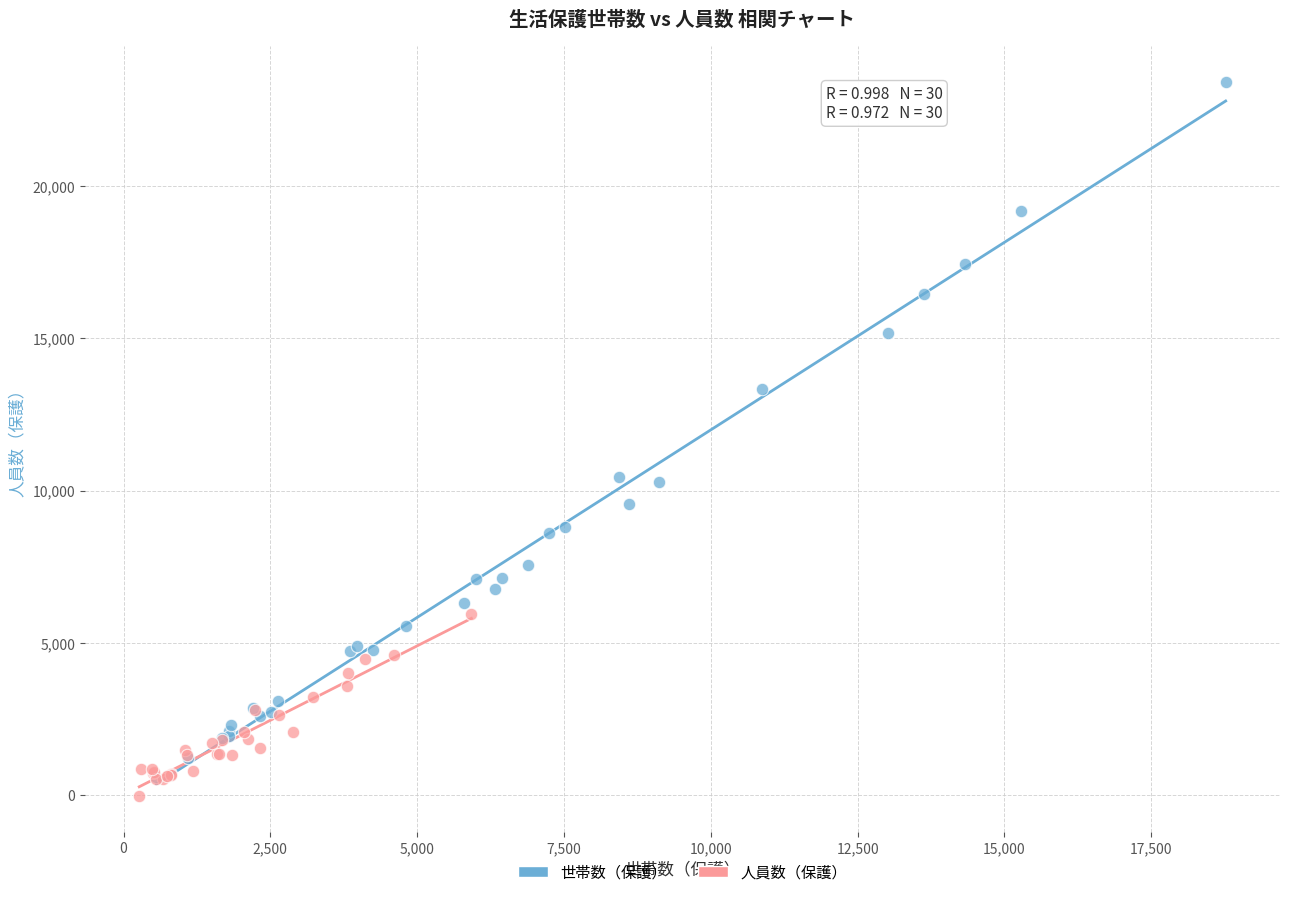

Which series has the largest Y range (max minus min)?

世帯数（保護）